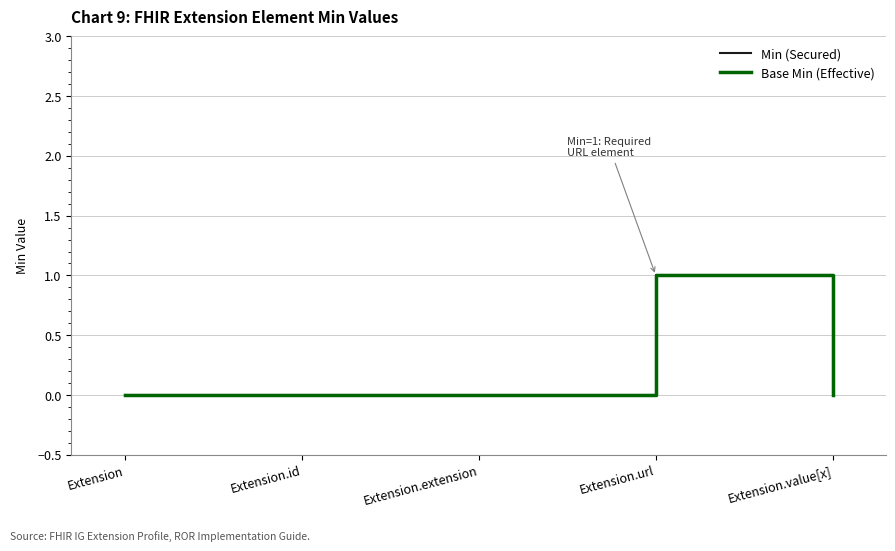

At how many categories does at least one series exceed 0?

1